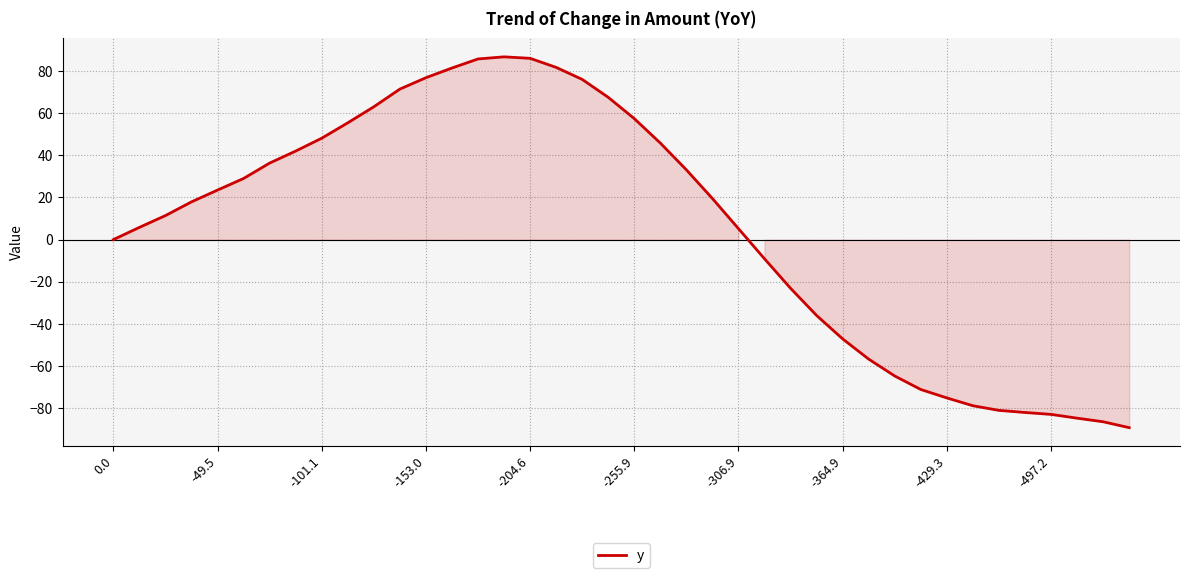

What is the sum of all values?

238.7